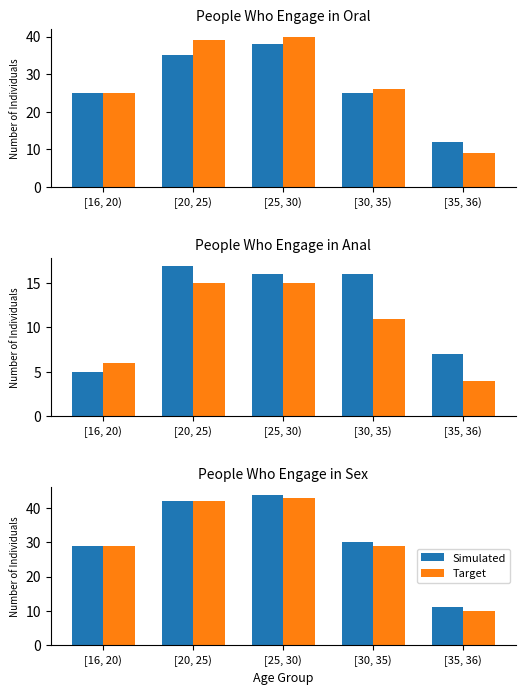

What is the label of the 5th bar from the right?

[16, 20)